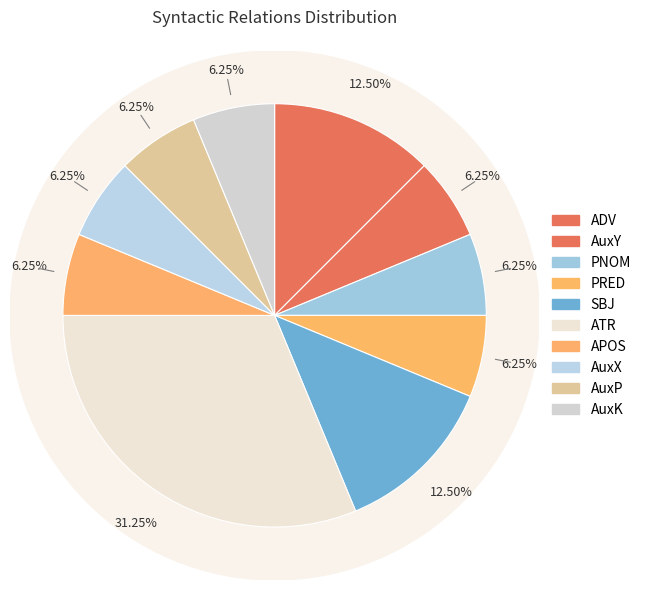

Which category has the biggest portion of the pie?

ATR